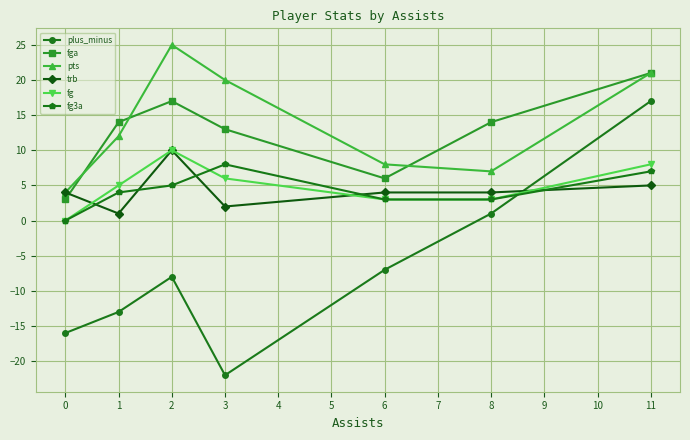

Reading left to right, transcribe all the data shown in this chart.

plus_minus: -16	-13	-8	-22	-7	1	17
fga: 3	14	17	13	6	14	21
pts: 4	12	25	20	8	7	21
trb: 4	1	10	2	4	4	5
fg: 0	5	10	6	3	3	8
fg3a: 0	4	5	8	3	3	7